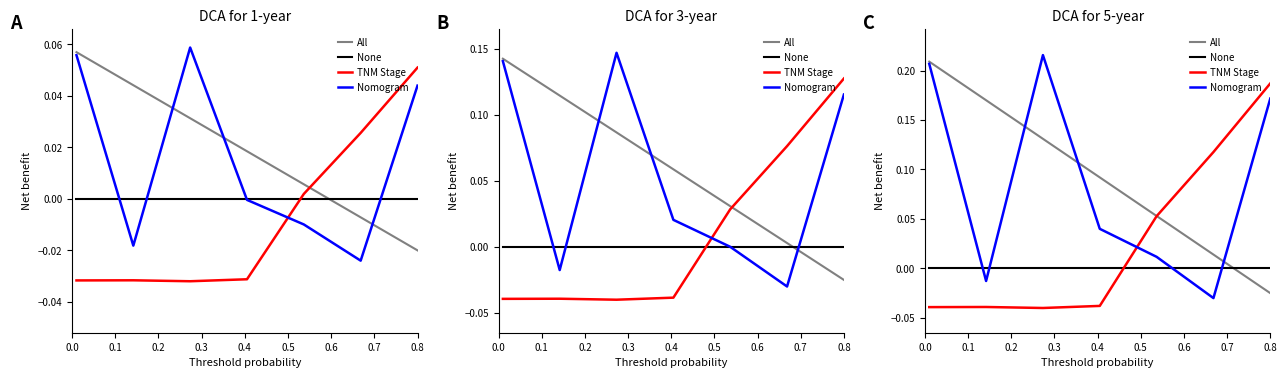

Rank the series by their maximum value, from lowest to highest.

None, TNM Stage, All, Nomogram